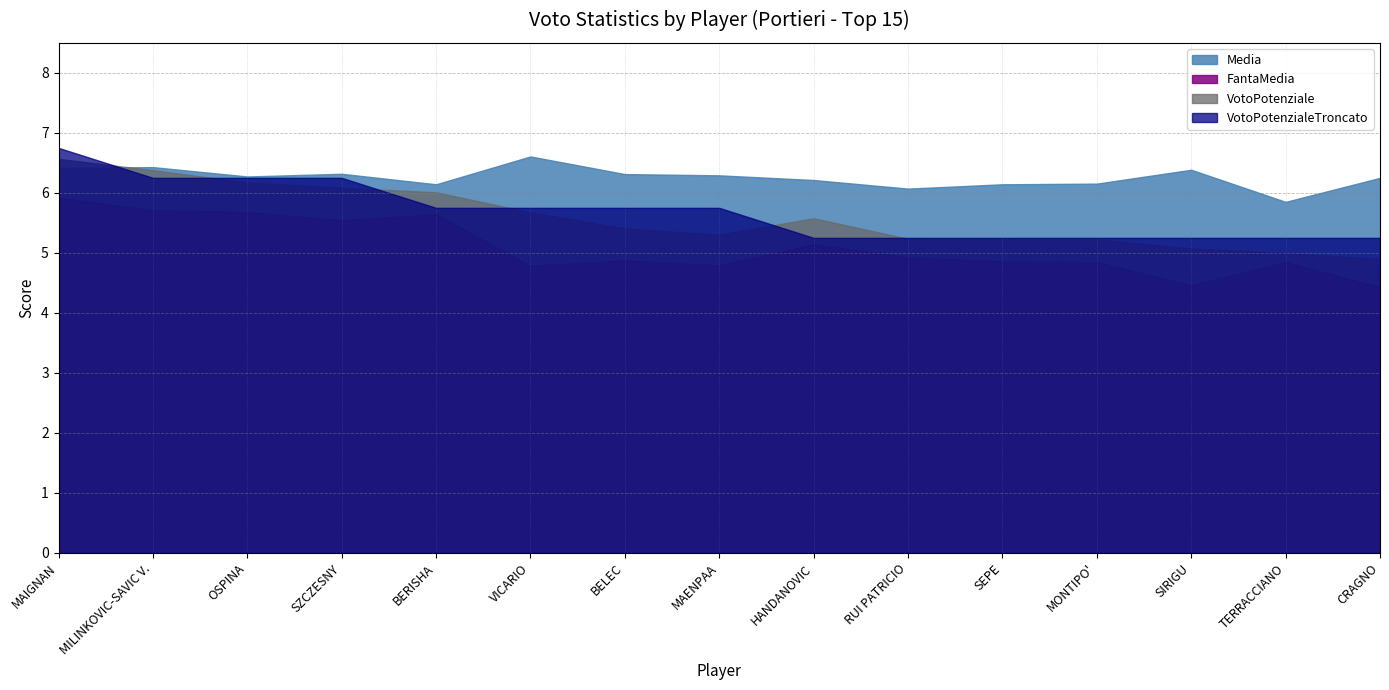

What is the value of the Media point at the 9th from the left?

6.2